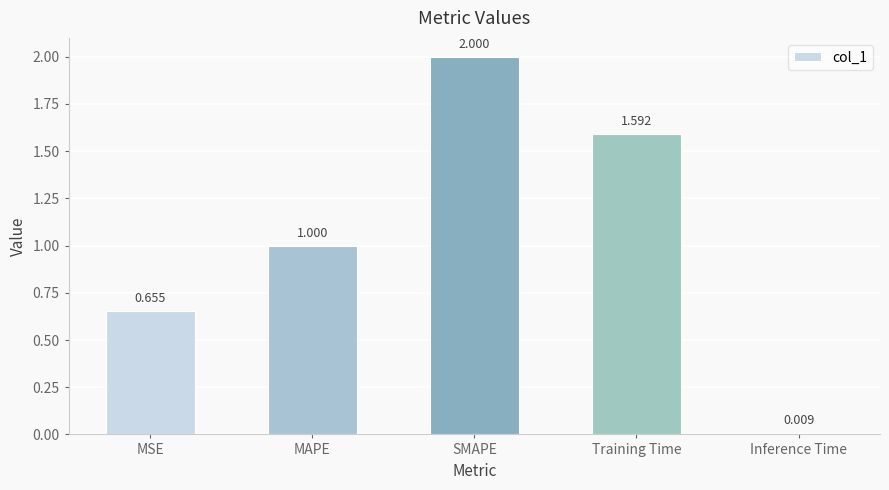

At which category does the chart reach its minimum across all series?

Inference Time